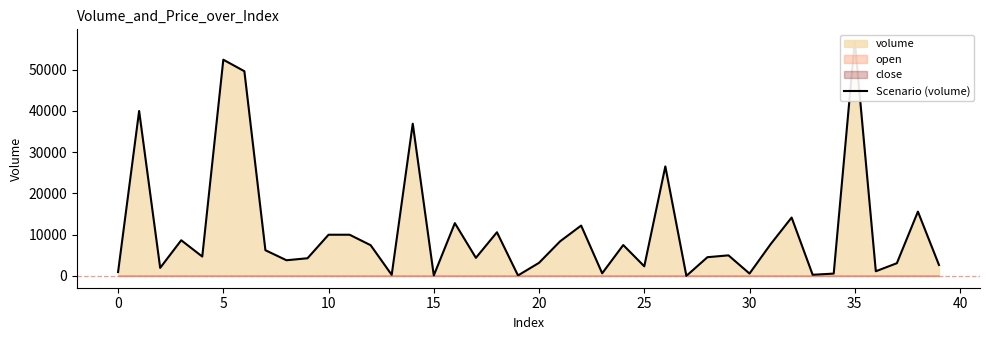

How many data points are above 5000?

19